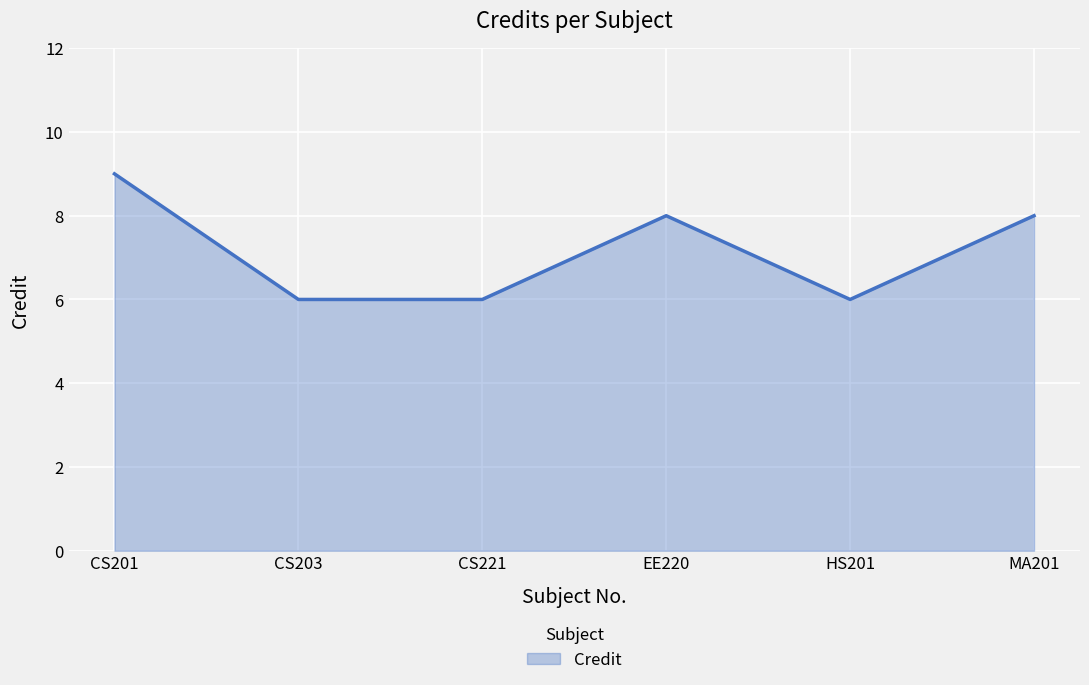

What is the change in value from CS203 to MA201?

+2